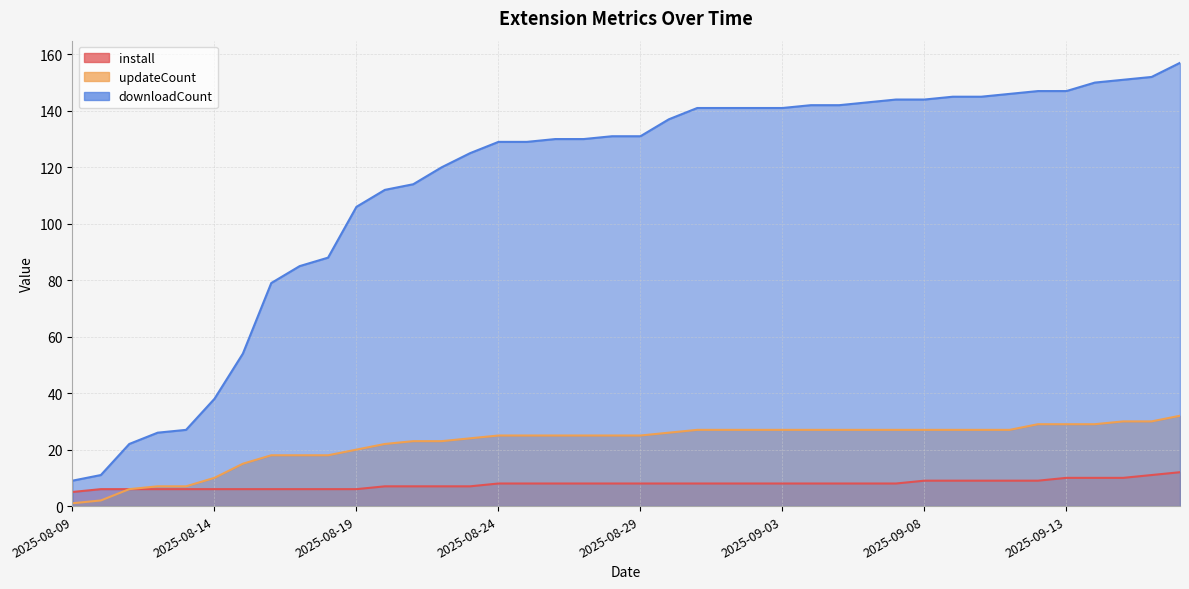

Rank the categories by updateCount value from lowest to highest.

2025-08-09, 2025-08-10, 2025-08-11, 2025-08-12, 2025-08-13, 2025-08-14, 2025-08-15, 2025-08-16, 2025-08-17, 2025-08-18, 2025-08-19, 2025-08-20, 2025-08-21, 2025-08-22, 2025-08-23, 2025-08-24, 2025-08-25, 2025-08-26, 2025-08-27, 2025-08-28, 2025-08-29, 2025-08-30, 2025-08-31, 2025-09-01, 2025-09-02, 2025-09-03, 2025-09-04, 2025-09-05, 2025-09-06, 2025-09-07, 2025-09-08, 2025-09-09, 2025-09-10, 2025-09-11, 2025-09-12, 2025-09-13, 2025-09-14, 2025-09-15, 2025-09-16, 2025-09-17